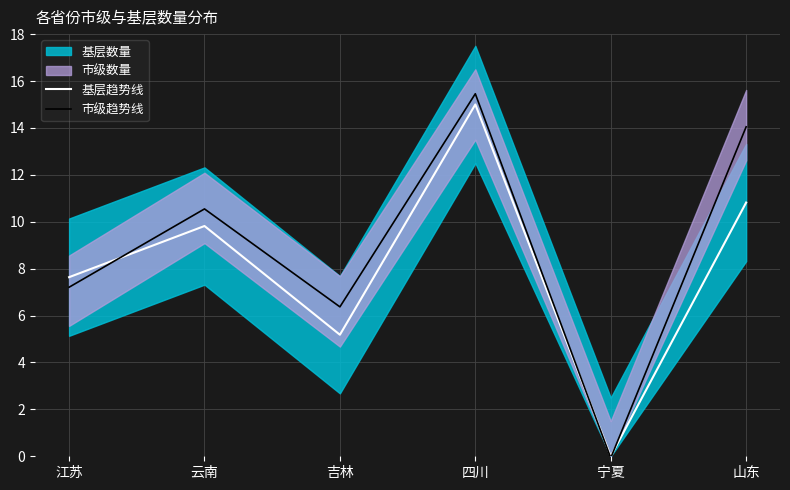

True or false: 基层趋势线 and 市级趋势线 intersect in this chart.

True